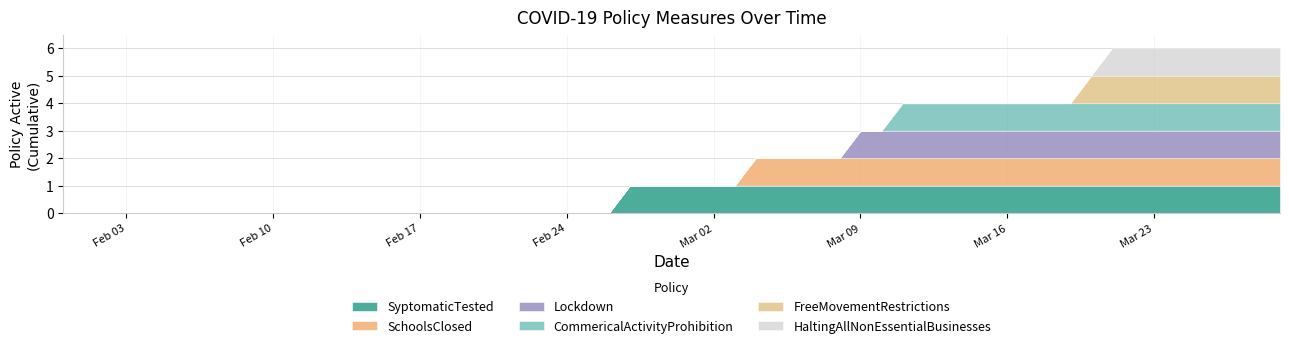

True or false: CommericalActivityProhibition and SyptomaticTested cross at least once.

False